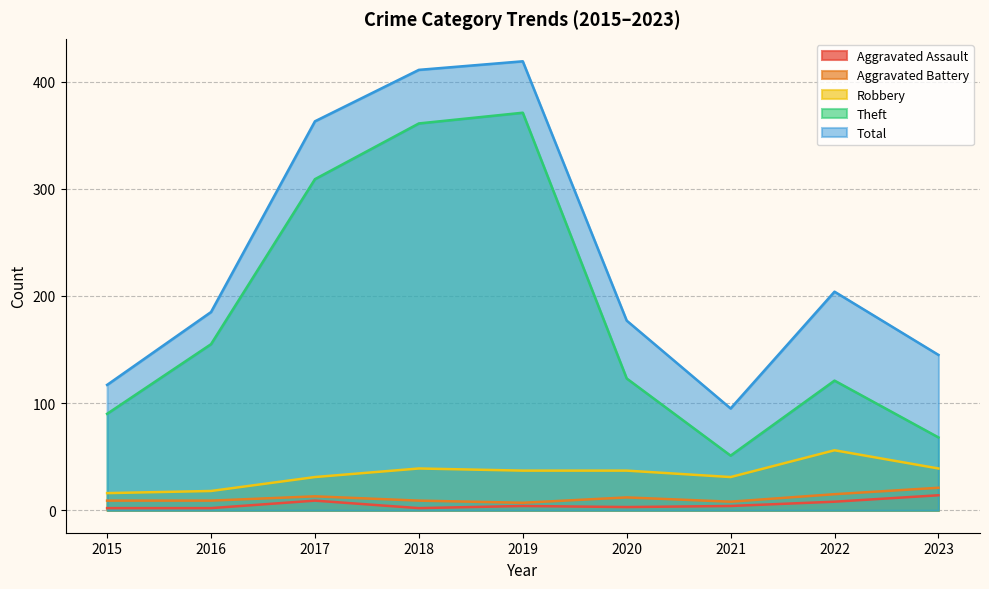

What is the difference between the maximum and minimum values in the Aggravated Battery series?

14